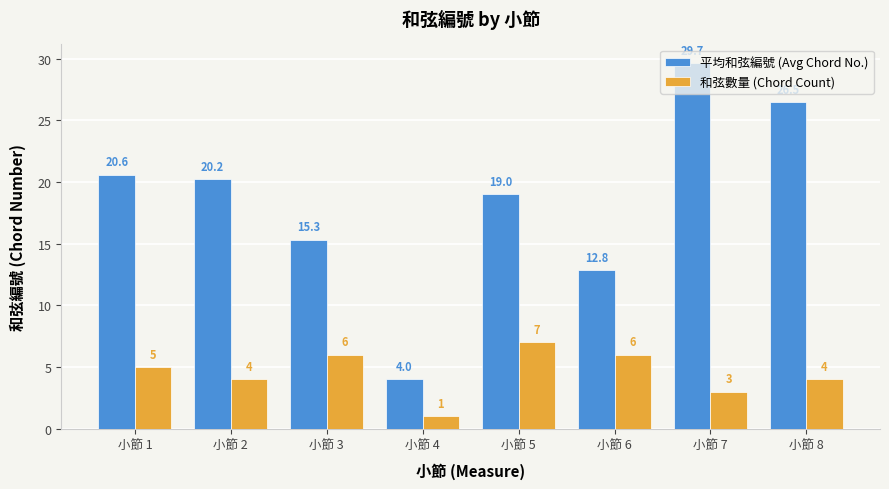

What are all the series names shown in the legend?

平均和弦編號 (Avg Chord No.), 和弦數量 (Chord Count)